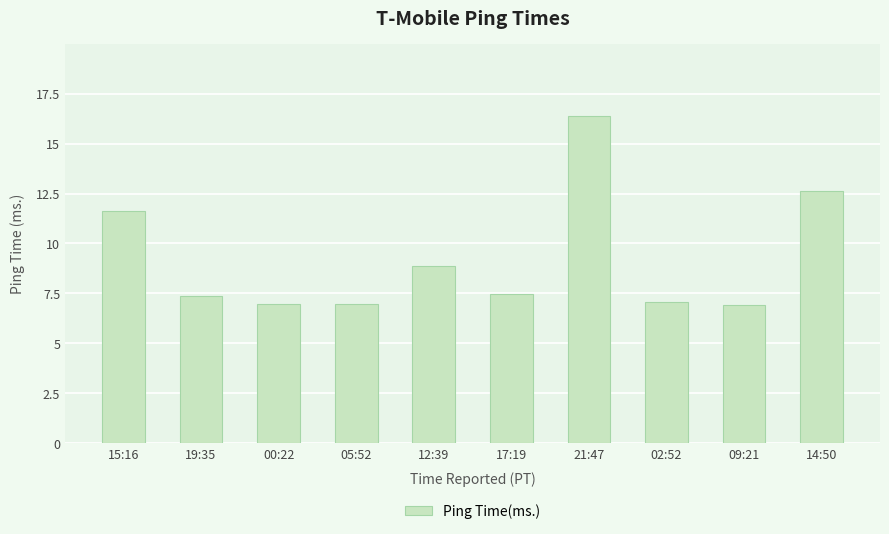

What is the change in value from 19:35 to 12:39?

+1.5